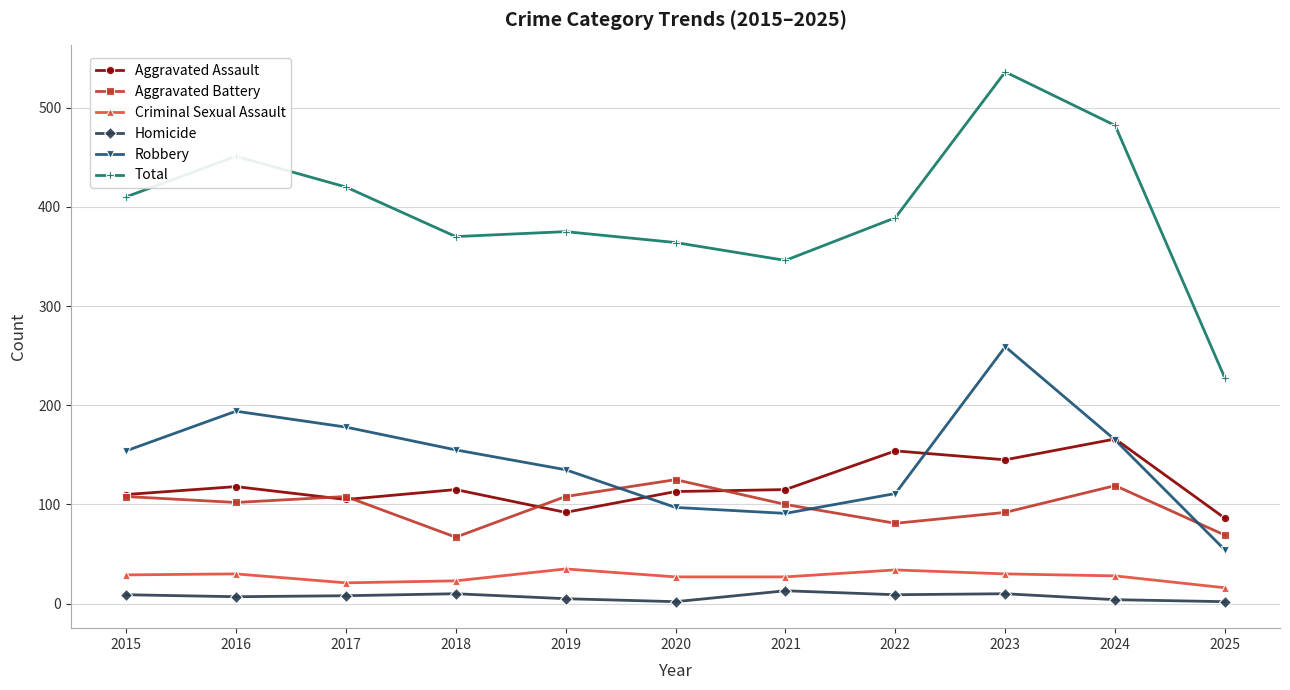

How many categories are shown in the chart?

11